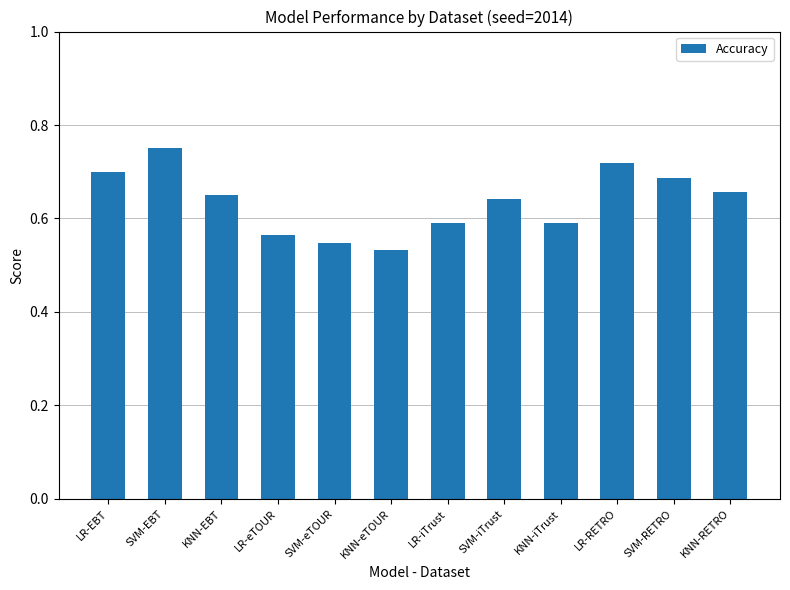

How many bars are there in total?

12